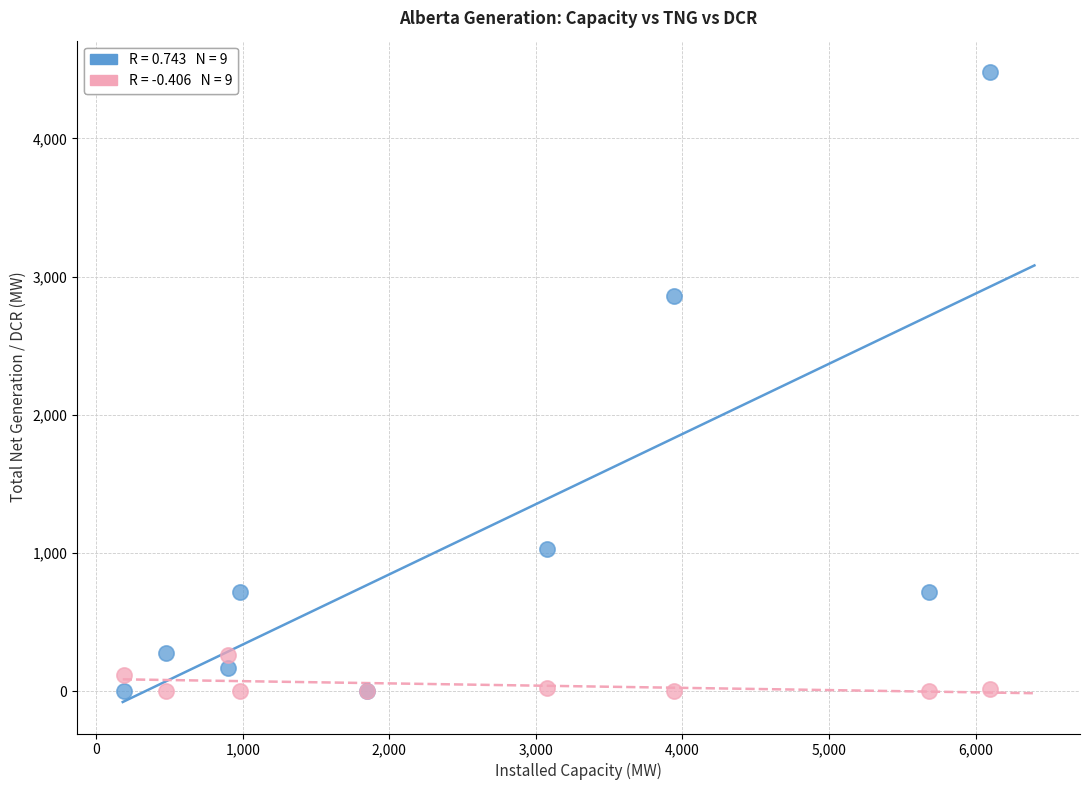

Across all series, what Y value is closest to 2239?

2858